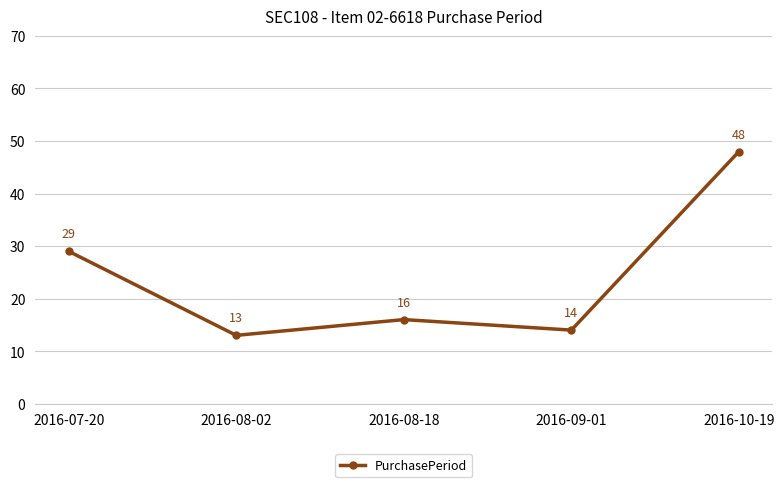

How many points are higher than both their immediate neighbors (excluding endpoints)?

1